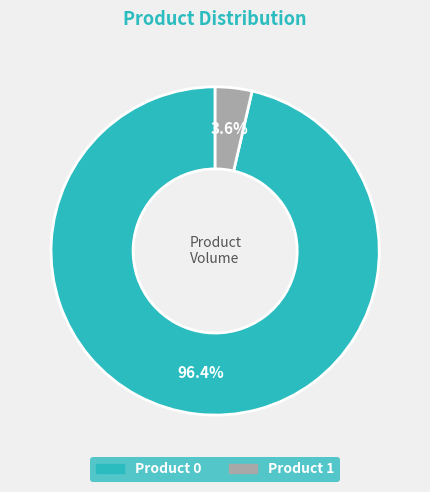

Is there any slice that represents more than half of the pie?

Yes